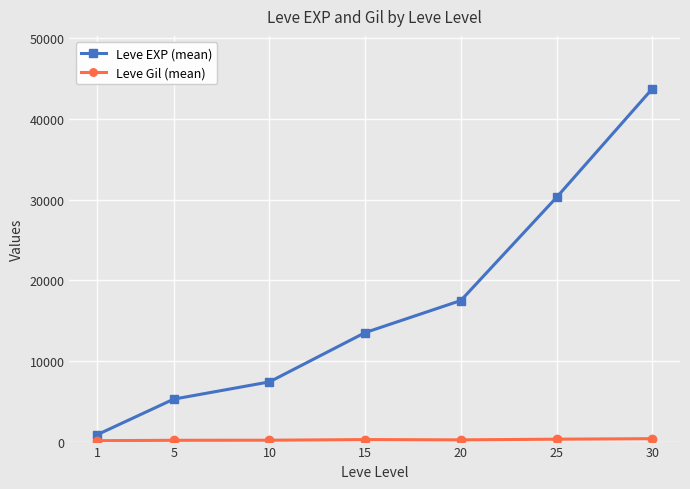

What is the average value of the Leve EXP (mean) series?

16930.2